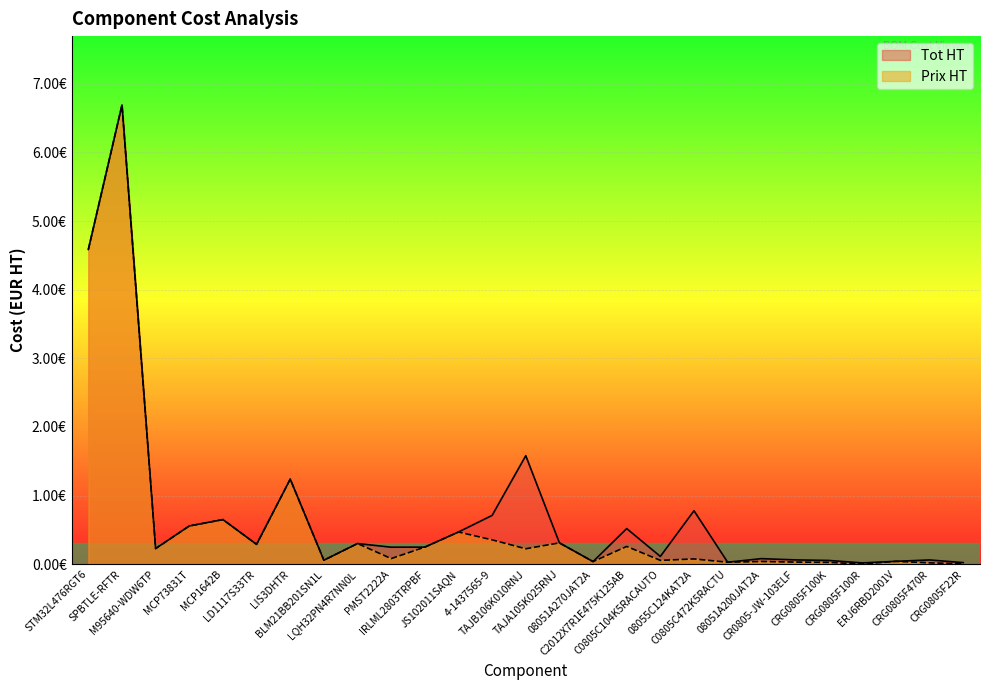

True or false: Tot HT and Prix HT cross at least once.

False